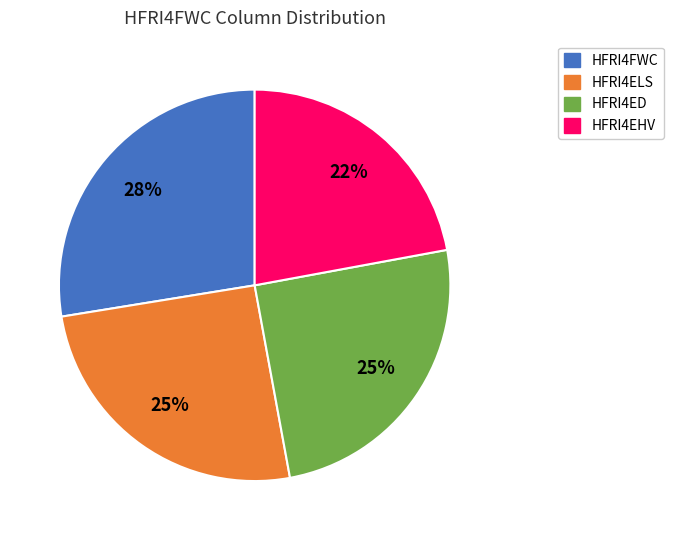

Is there any slice that represents more than half of the pie?

No